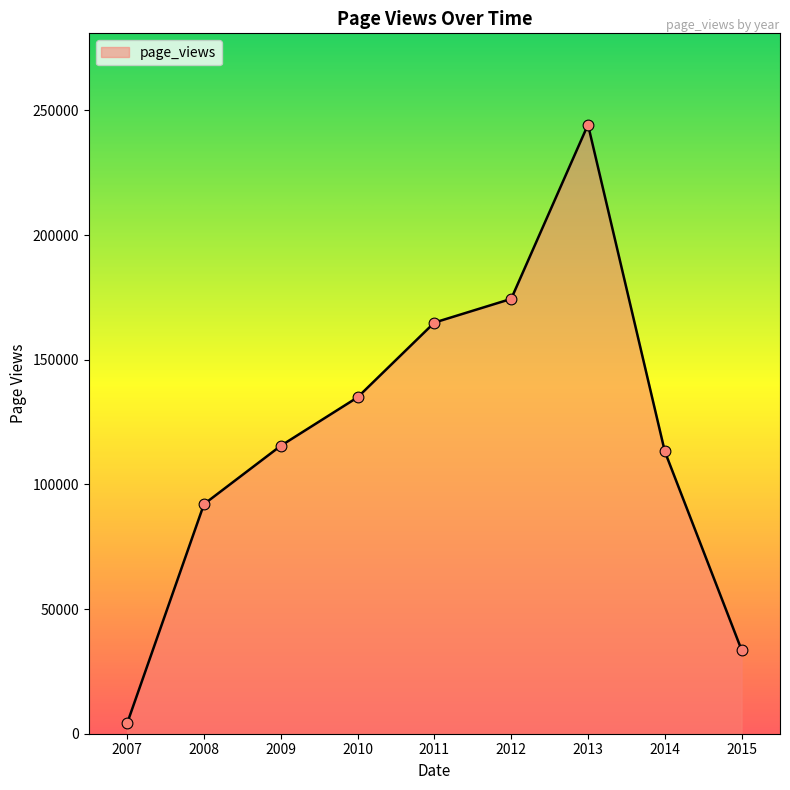

What is the change in value from 2009 to 2011?

+49413